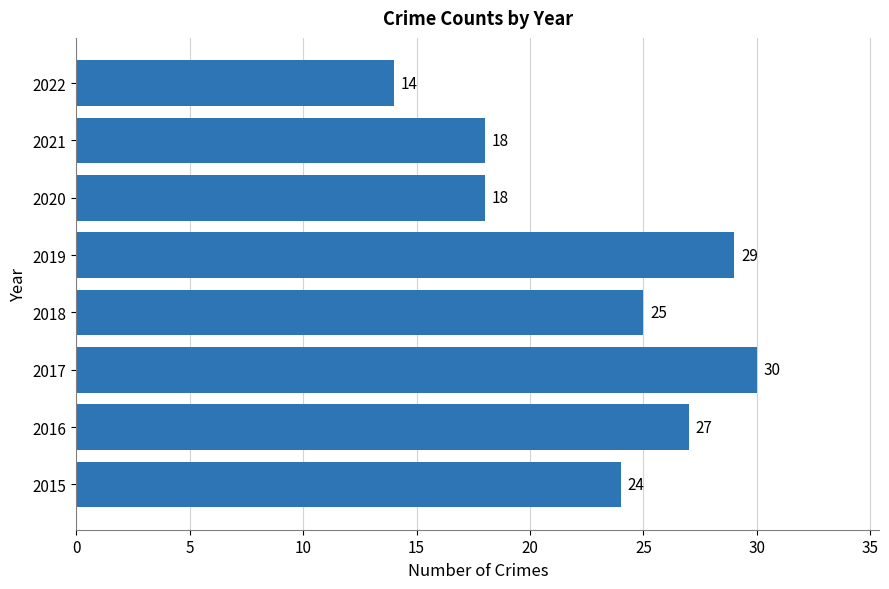

How many series are shown in this chart?

1